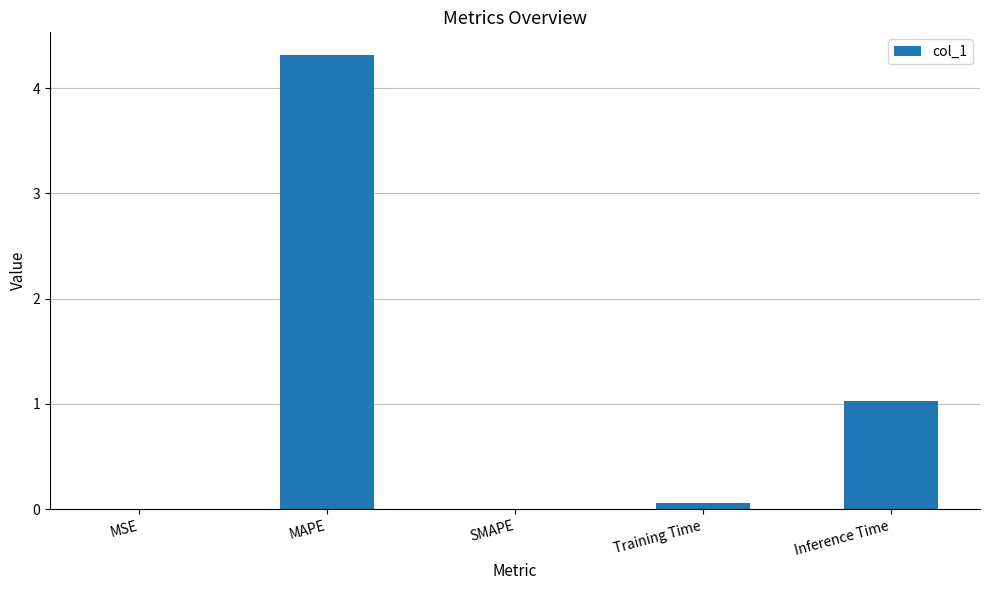

Where is the data nearest to the value 2?

Inference Time